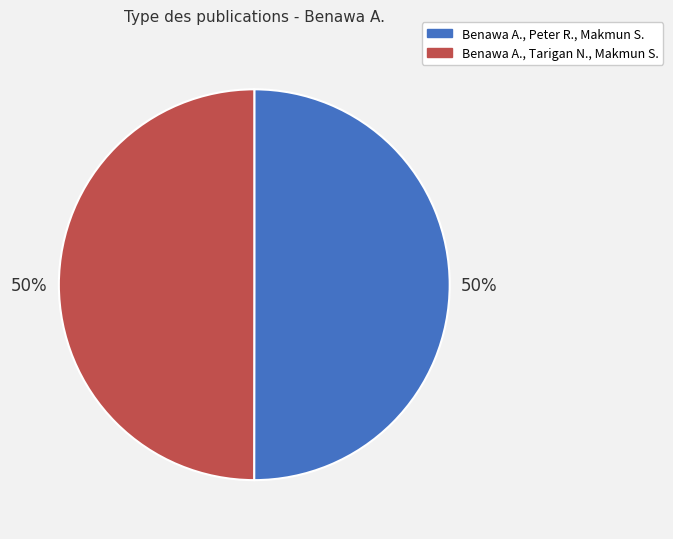

Is the sum of Benawa A., Tarigan N., Makmun S. and Benawa A., Peter R., Makmun S. greater than half?

Yes